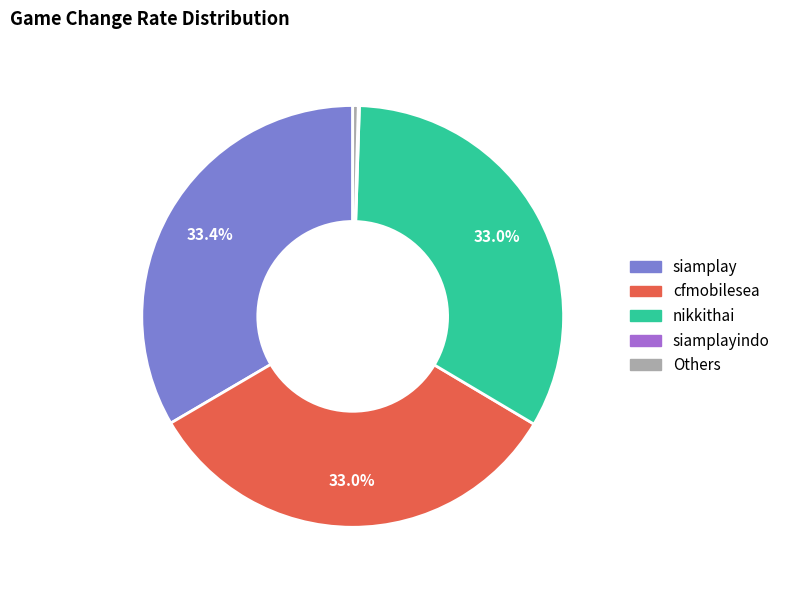

Is there any slice that represents more than half of the pie?

No